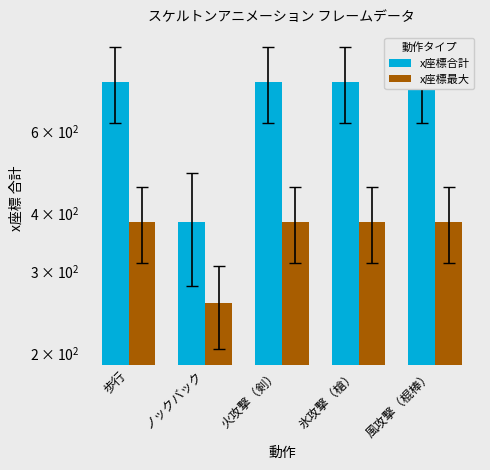

Which label corresponds to the smallest value in the chart?

ノックバック